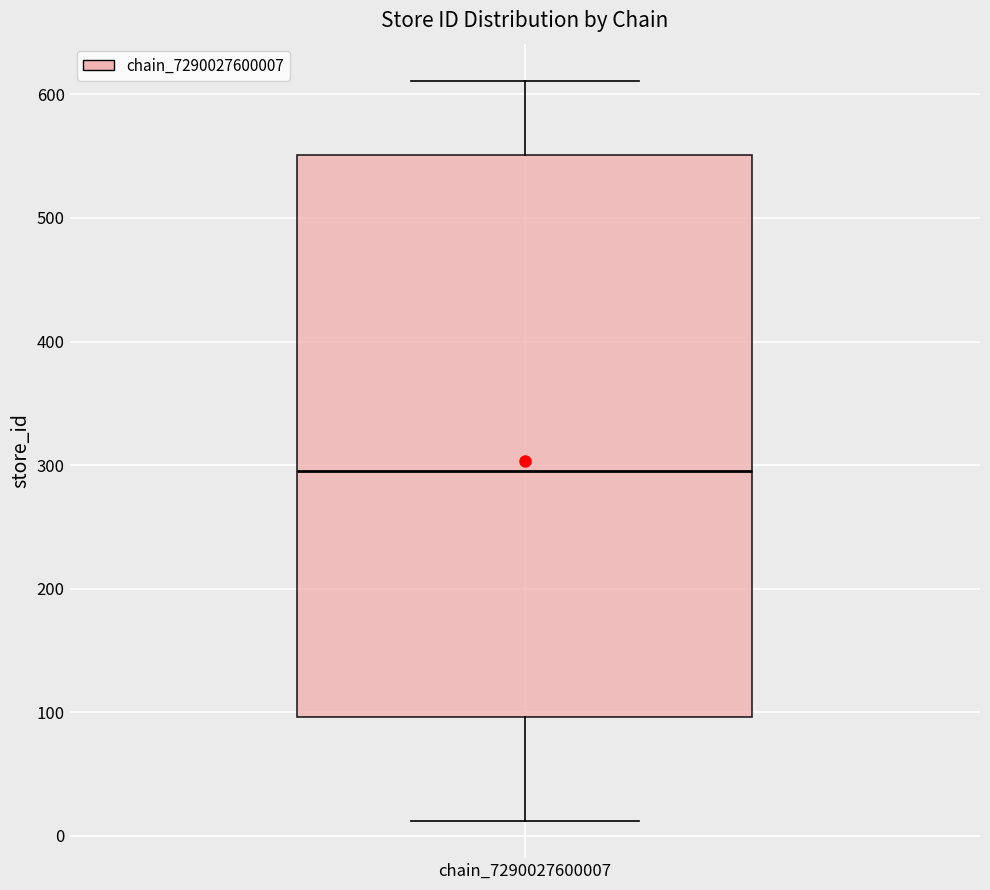

Where is the lower edge of the box for chain_7290027600007 on the y-axis? The values are not printed on the chart, so give them approximately, as read against the axis.

100